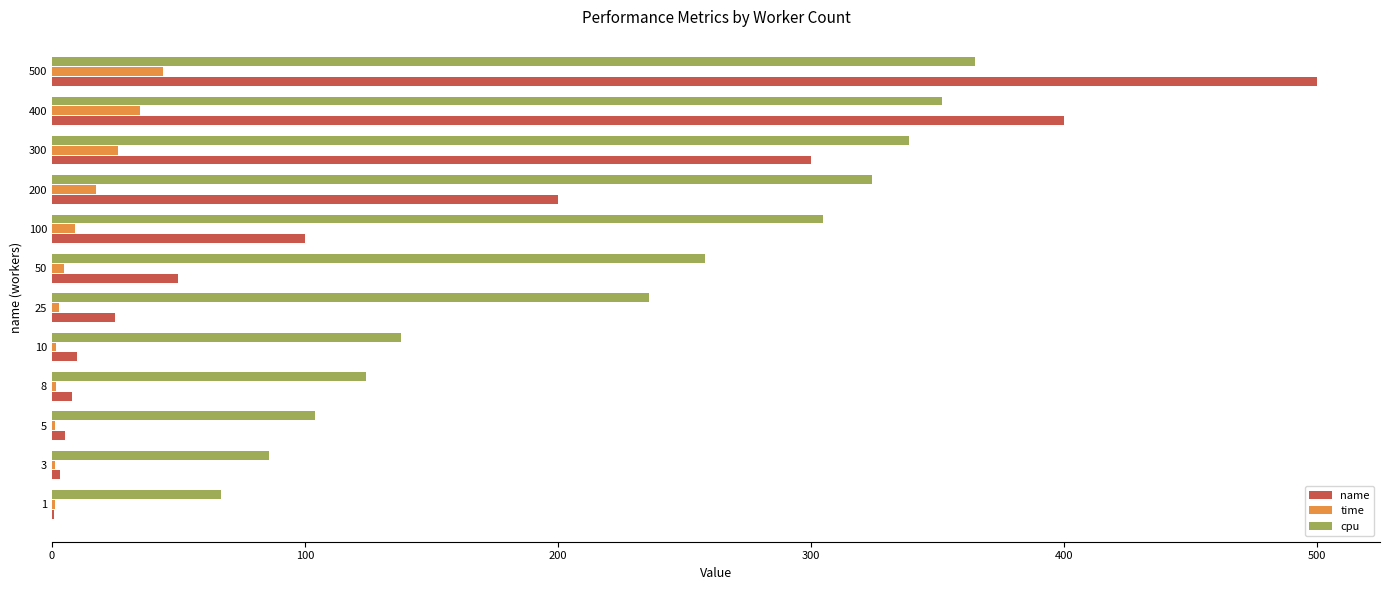

Which series has the largest total across all categories?

cpu